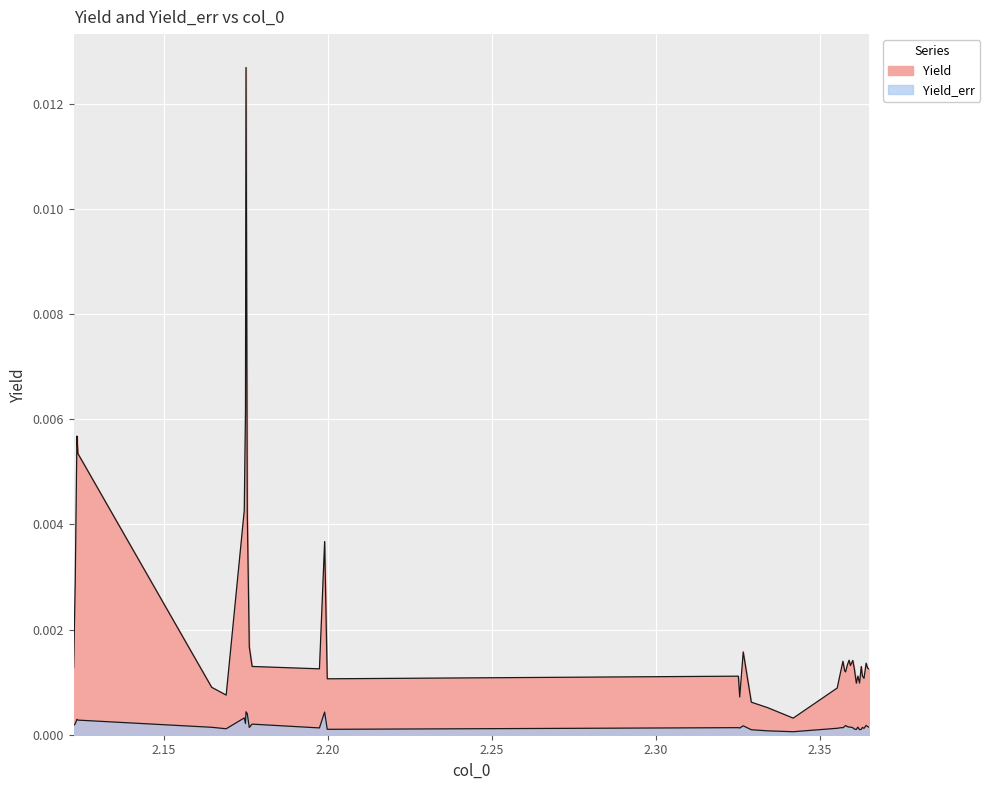

At which category is the sum across all series the highest?

2.17503